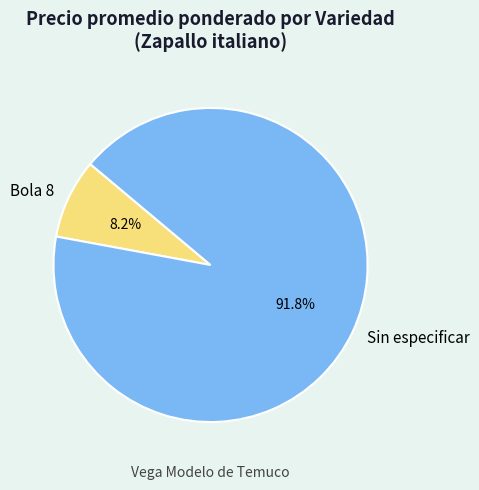

What percentage is the Bola 8 slice, to the nearest percent?

8%